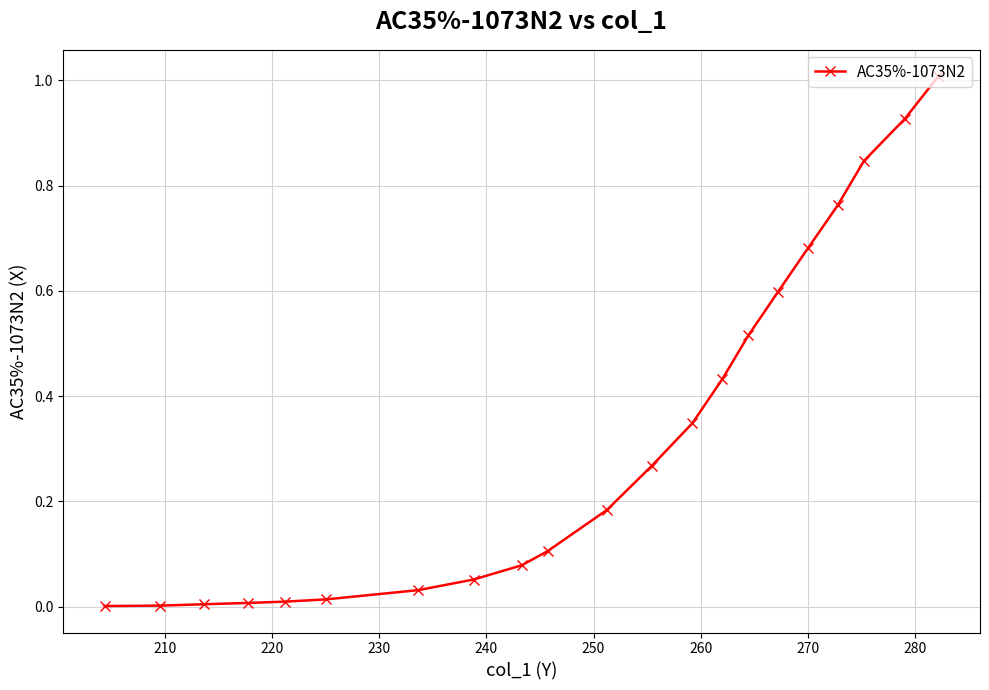

What is the difference between the maximum and minimum values?

1.0